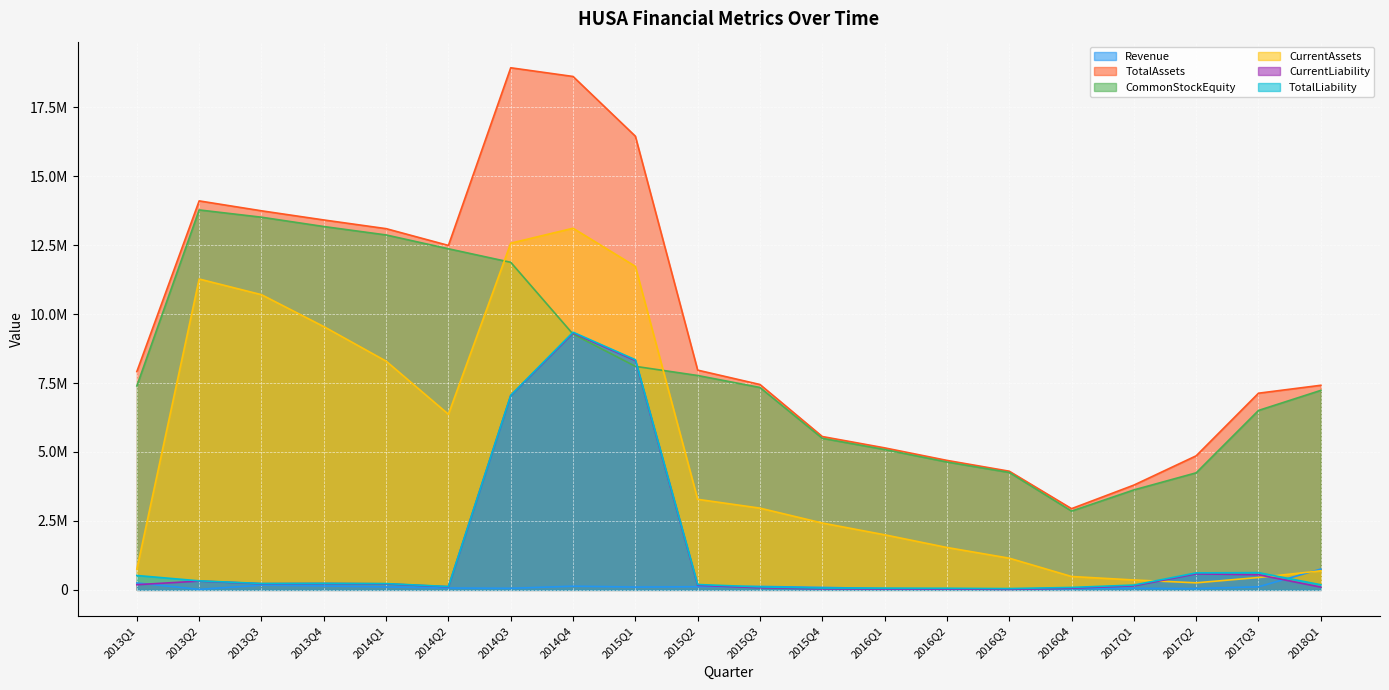

At which label is Revenue closest to 386690?

2013Q1